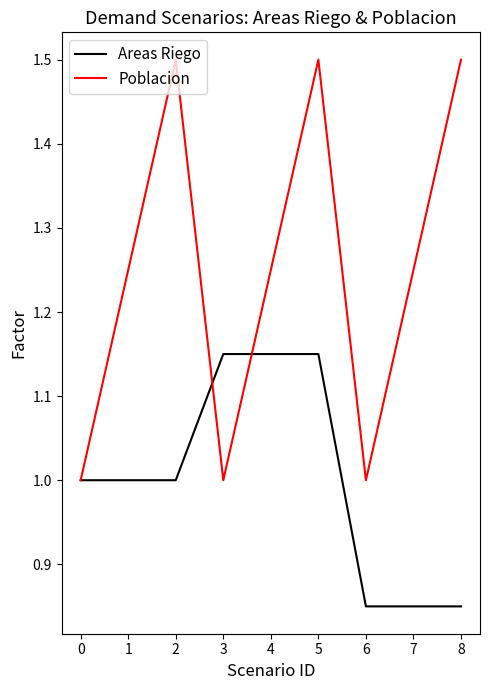

How many lines are shown in the chart?

2